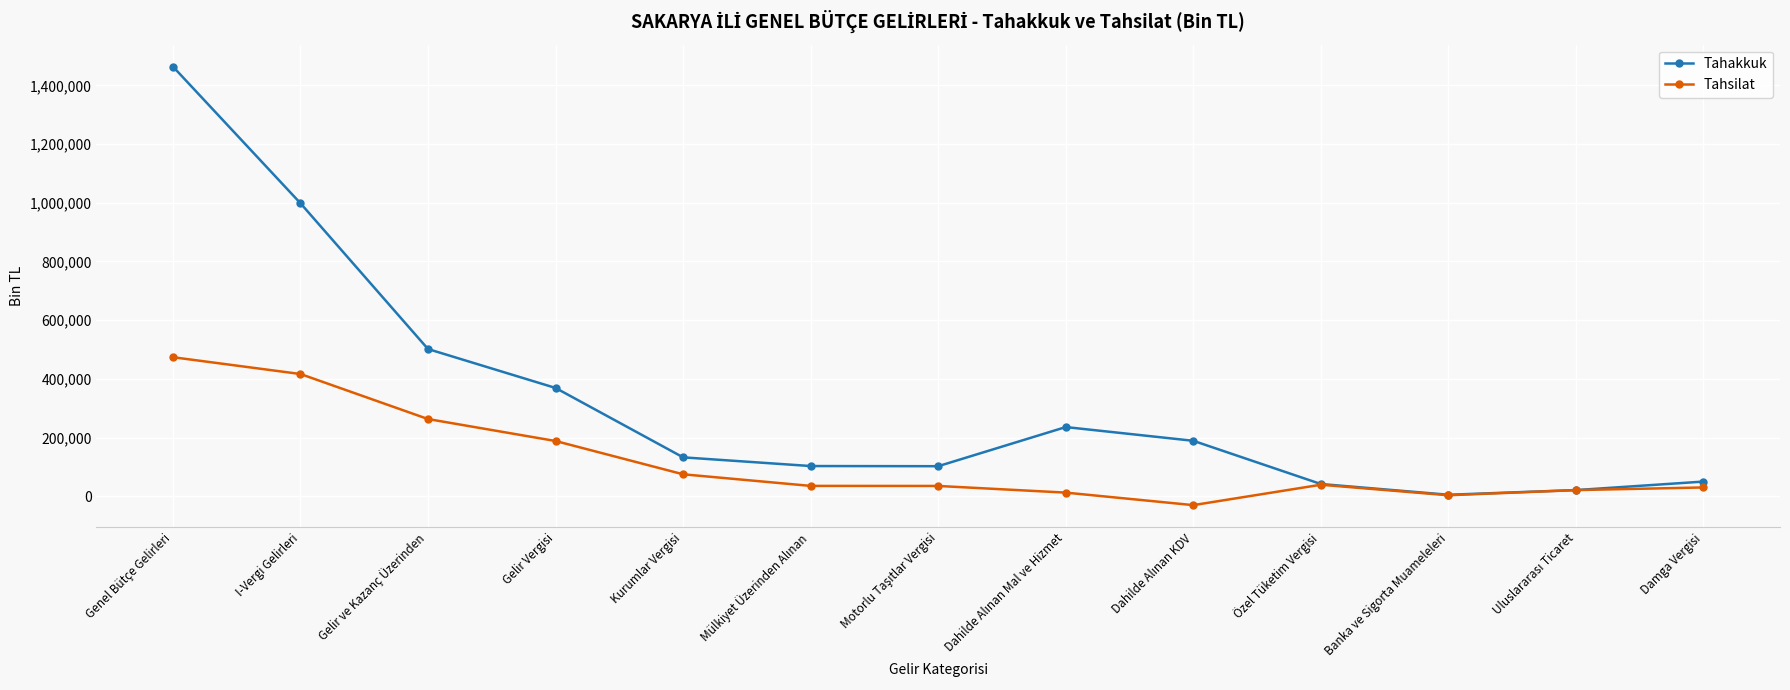

What is the maximum value shown in the chart?

1463838